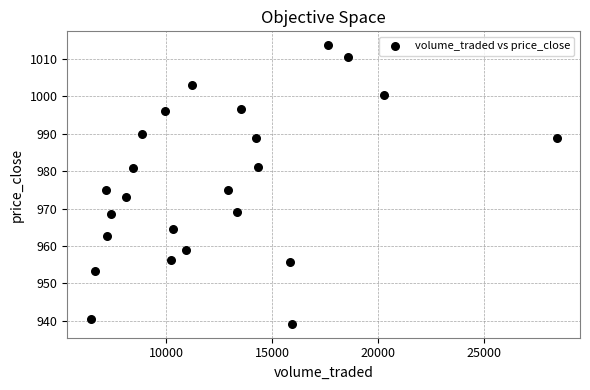

What is the range of Y values (max minus min)?

74.5